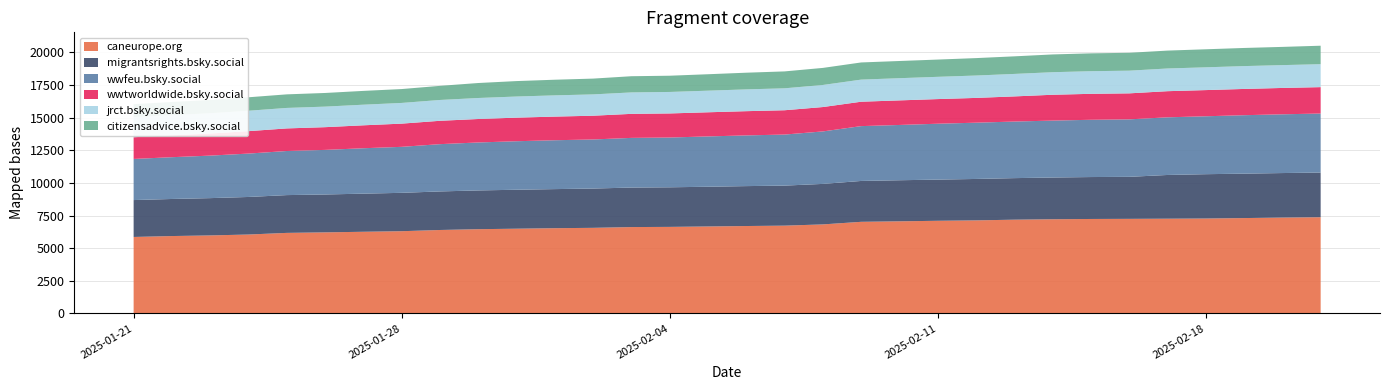

Reading left to right, extract all data points from this chart.

caneurope.org: 5859	5929	5977	6046	6171	6211	6257	6300	6393	6454	6492	6531	6558	6617	6631	6663	6697	6726	6821	7019	7057	7098	7129	7183	7215	7237	7246	7258	7272	7306	7345	7371
migrantsrights.bsky.social: 2826	2840	2857	2877	2895	2902	2920	2940	2954	2970	2984	2994	3010	3027	3033	3043	3058	3067	3103	3131	3147	3155	3174	3183	3198	3212	3219	3350	3396	3403	3410	3422
wwfeu.bsky.social: 3151	3201	3257	3324	3378	3416	3479	3523	3622	3674	3717	3744	3760	3805	3813	3856	3884	3911	4020	4201	4235	4281	4310	4335	4361	4387	4403	4417	4437	4478	4501	4522
wwtworldwide.bsky.social: 1664	1675	1693	1718	1731	1741	1757	1778	1790	1798	1807	1811	1820	1841	1845	1849	1857	1863	1868	1869	1883	1888	1899	1926	1979	1989	1993	2002	2006	2012	2019	2023
jrct.bsky.social: 1544	1547	1555	1564	1569	1574	1579	1586	1595	1609	1618	1627	1633	1643	1646	1655	1669	1680	1691	1694	1700	1705	1714	1722	1728	1733	1737	1739	1744	1750	1749	1757
citizensadvice.bsky.social: 987	1005	1014	1031	1040	1046	1057	1063	1081	1148	1183	1198	1210	1240	1244	1259	1278	1295	1307	1314	1317	1322	1335	1347	1361	1368	1370	1371	1382	1389	1396	1415